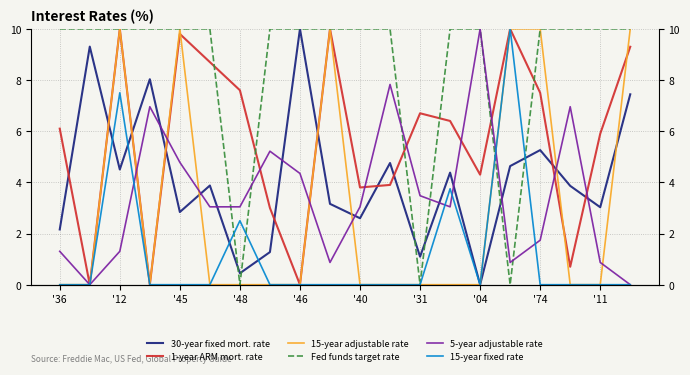

What is the greatest value displayed?

10.0